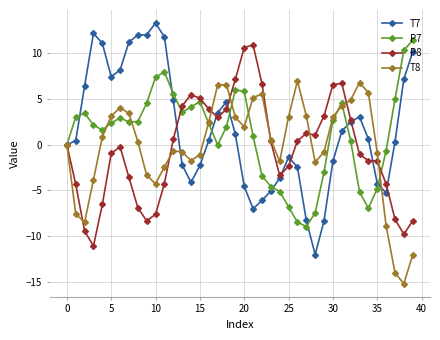

True or false: P7 has more than 1 interior local peaks.

True